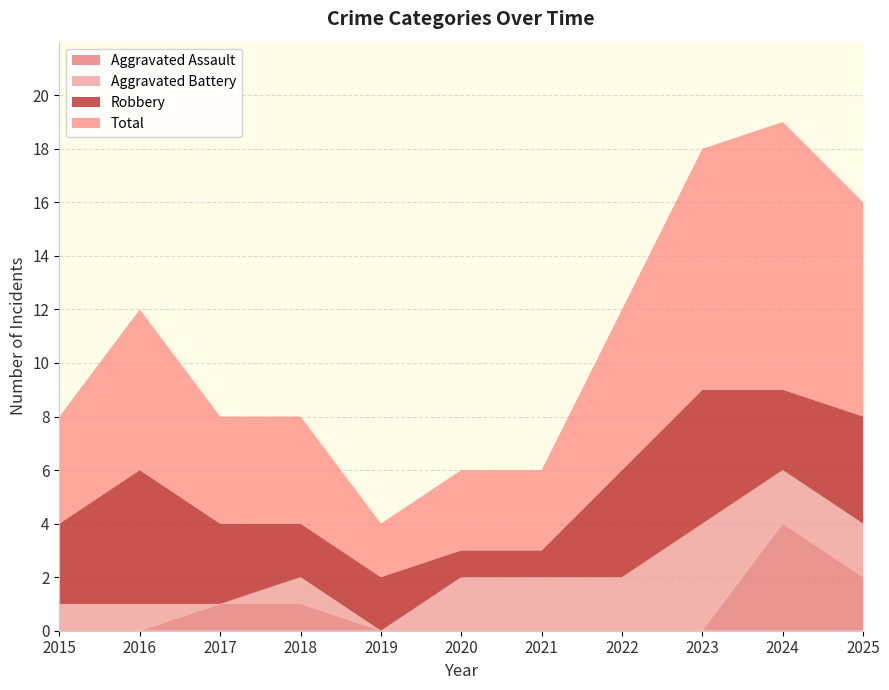

Reading left to right, what are all the values shown in this chart?

Aggravated Assault: 2015=0	2016=0	2017=1	2018=1	2019=0	2020=0	2021=0	2022=0	2023=0	2024=4	2025=2
Aggravated Battery: 2015=1	2016=1	2017=0	2018=1	2019=0	2020=2	2021=2	2022=2	2023=4	2024=2	2025=2
Robbery: 2015=3	2016=5	2017=3	2018=2	2019=2	2020=1	2021=1	2022=4	2023=5	2024=3	2025=4
Total: 2015=4	2016=6	2017=4	2018=4	2019=2	2020=3	2021=3	2022=6	2023=9	2024=10	2025=8